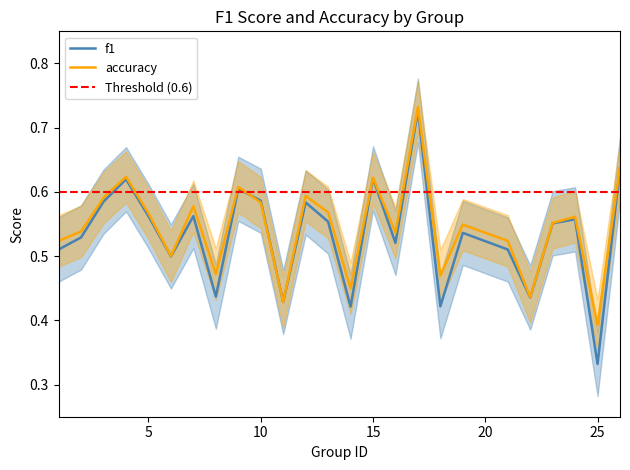

What value does the accuracy series have at 25?

0.4